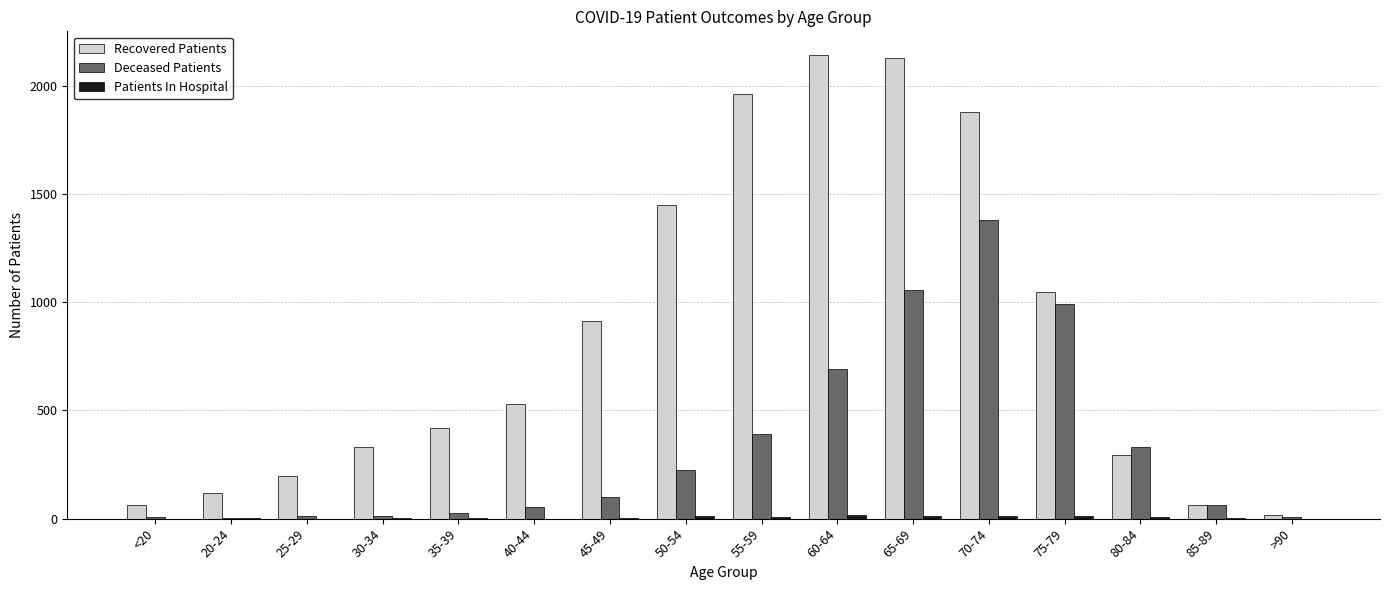

Is the value of Recovered Patients at 45-49 greater than the value of Deceased Patients at 55-59?

Yes